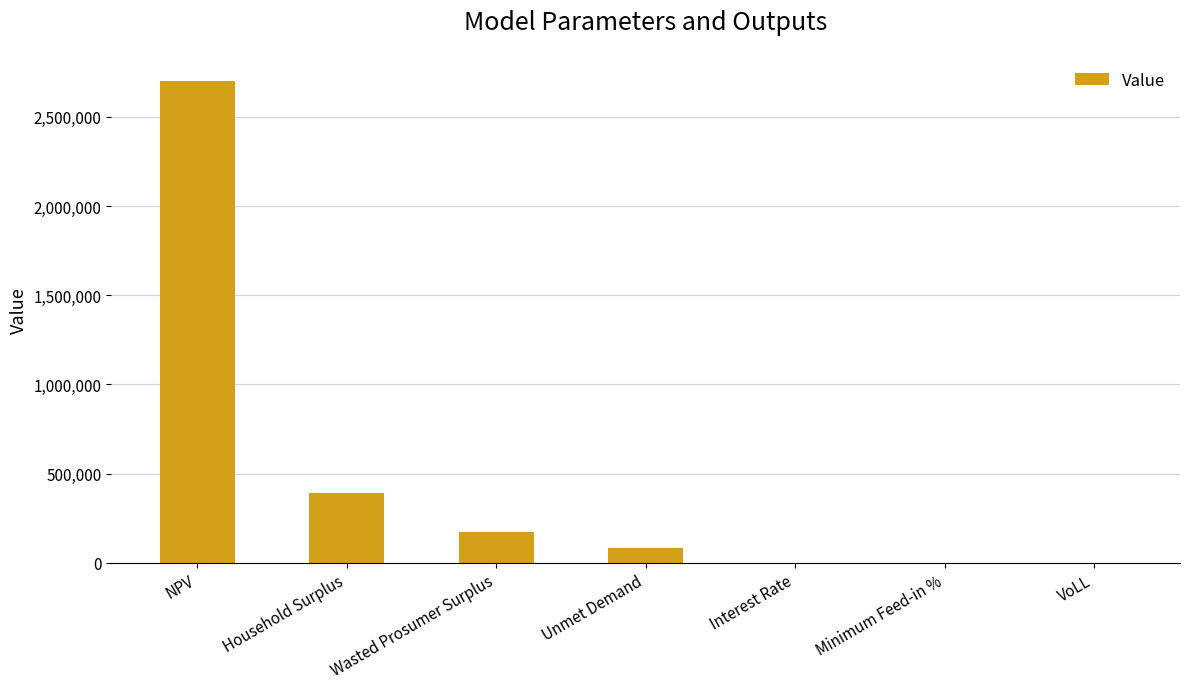

The value at Wasted Prosumer Surplus is 70769.1. True or false?

False